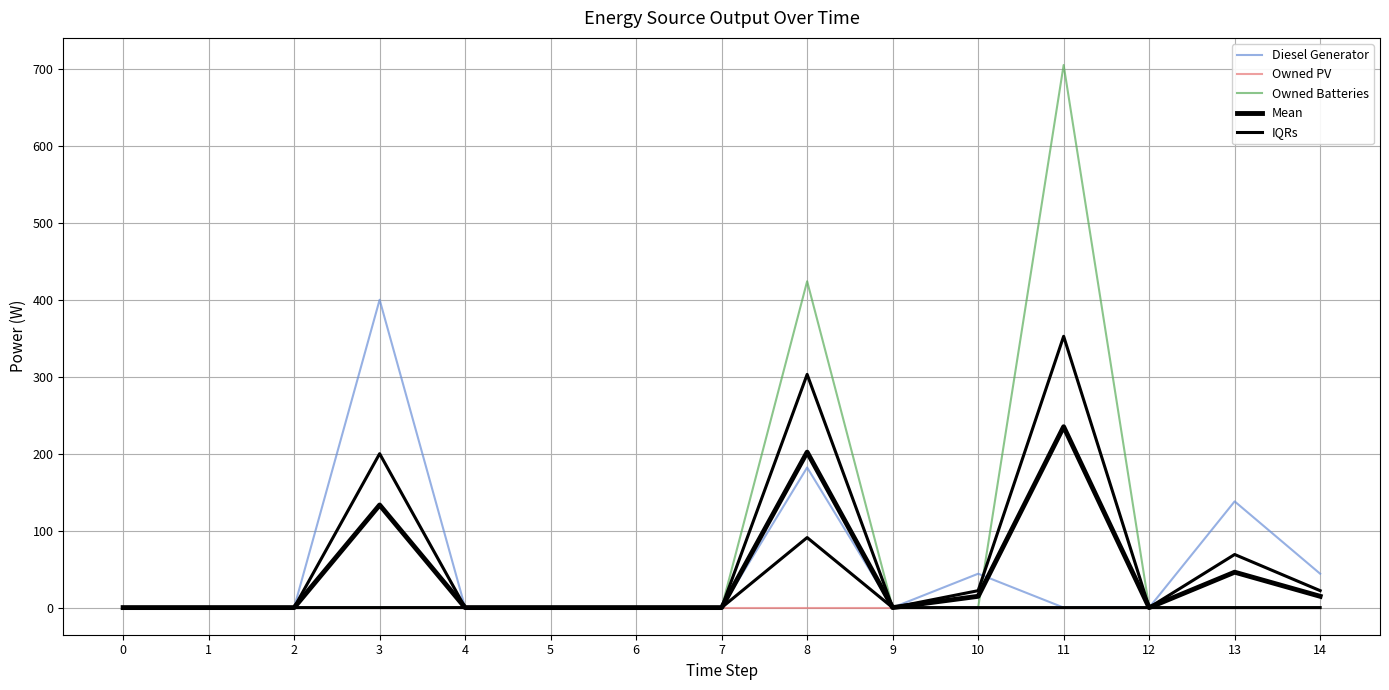

Count the number of categories in the chart.

15